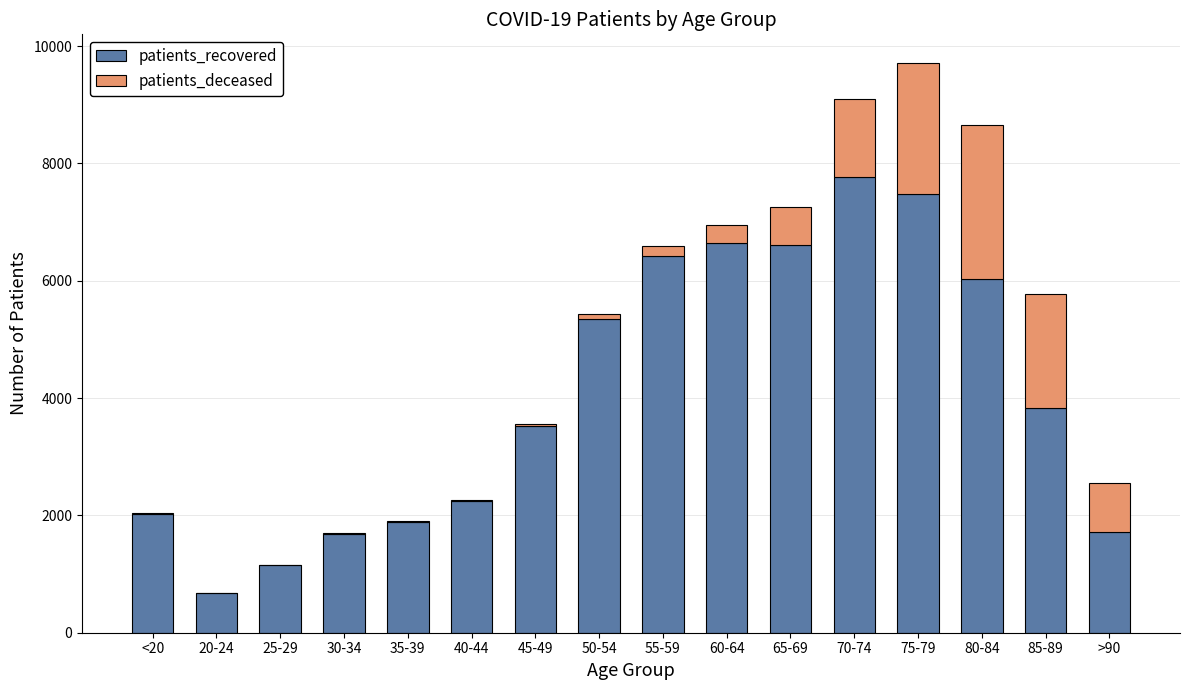

Are the bars grouped side by side (vs. stacked)?

No